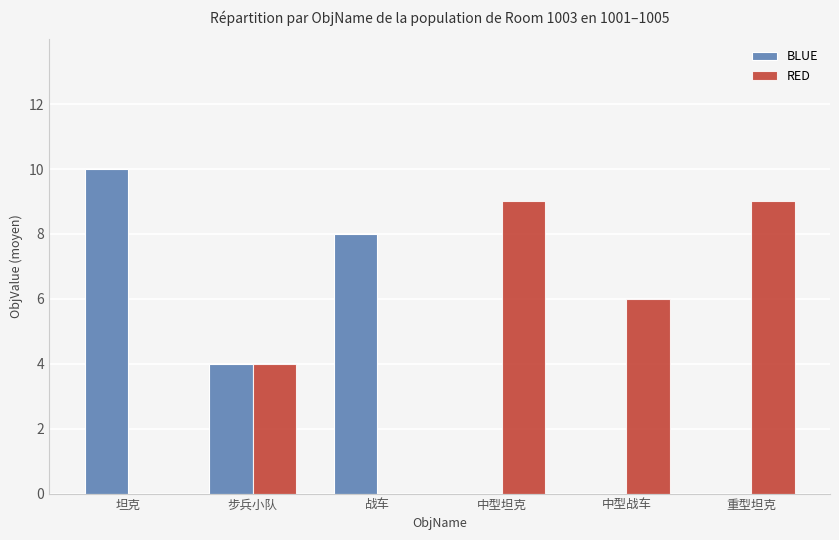

At which label is BLUE closest to 5?

步兵小队